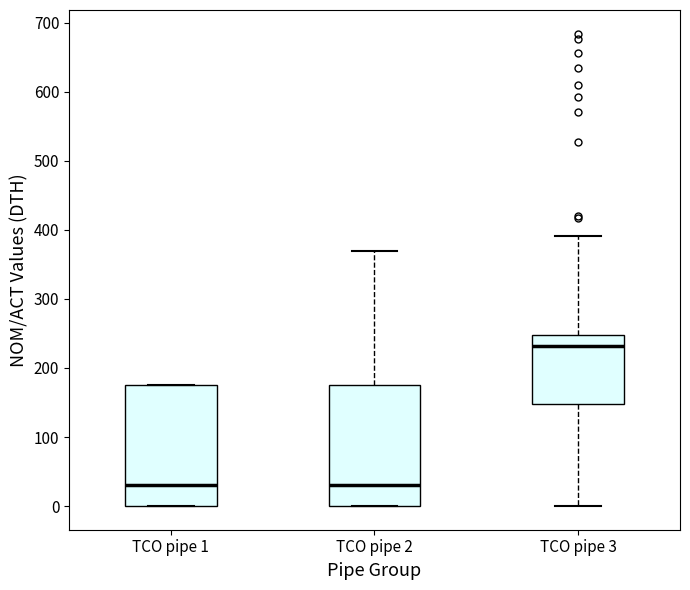

Reading left to right, read every box against the y-axis: the position of its median line, the range the box covers, and the ends of its whiskers. The values are not printed on the chart, so give them approximately, as read against the axis.

TCO pipe 1: median 30, box 0 to 180, whiskers 0 to 180
TCO pipe 2: median 30, box 0 to 180, whiskers 0 to 370
TCO pipe 3: median 230, box 150 to 250, whiskers 0 to 390